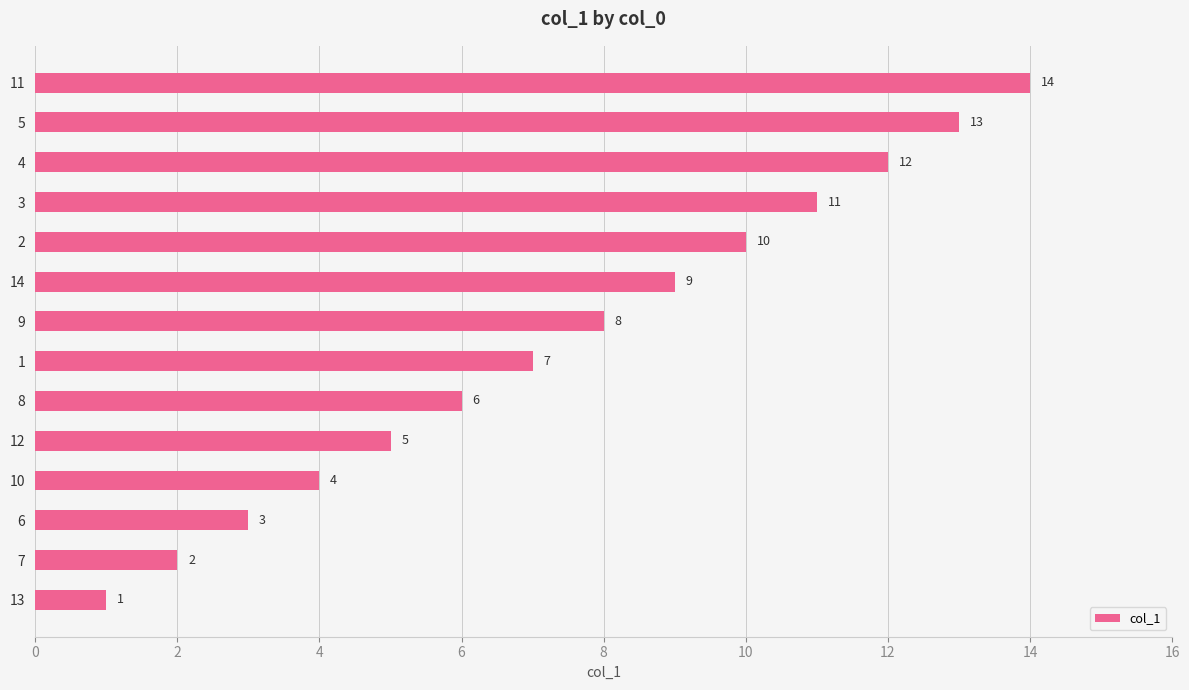

What is the change in value from 12 to 2?

+5